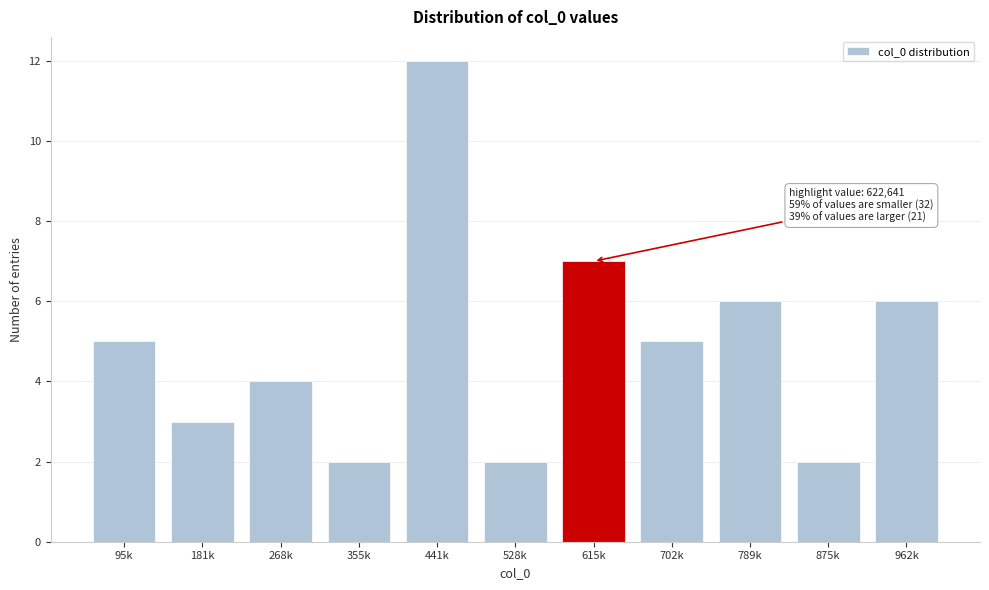

Reading left to right, transcribe all the data shown in this chart.

95k=5	181k=3	268k=4	355k=2	441k=12	528k=2	615k=7	702k=5	789k=6	875k=2	962k=6